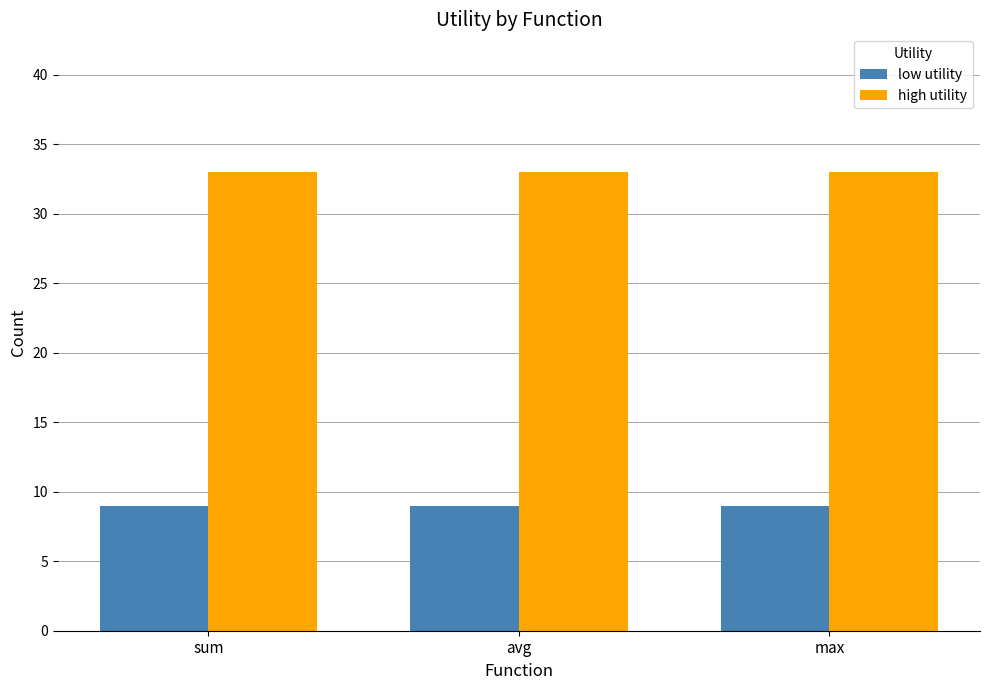

What is the label of the 1st bar from the right?

max